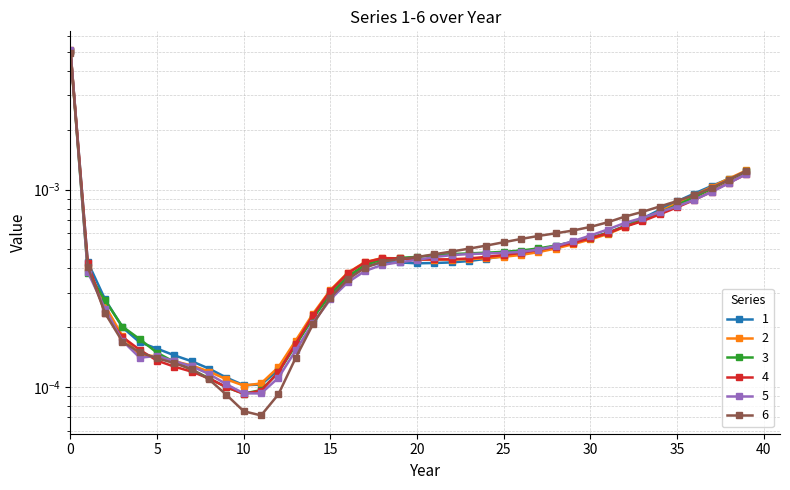

Which series has the largest total across all categories?

6